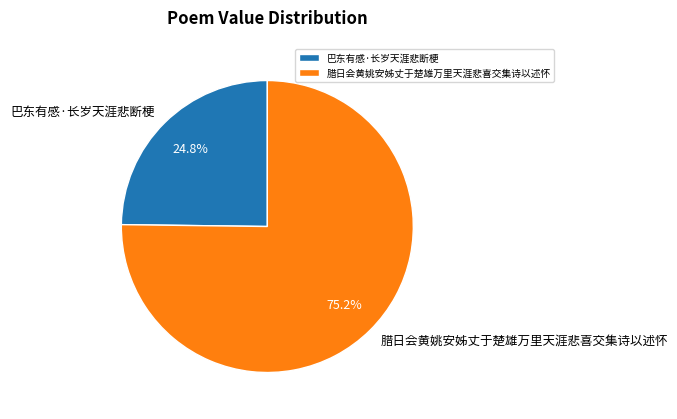

To the nearest percent, what is the difference between the 腊日会黄姚安姊丈于楚雄万里天涯悲喜交集诗以述怀 and 巴东有感·长岁天涯悲断梗 slice percentages?

50%